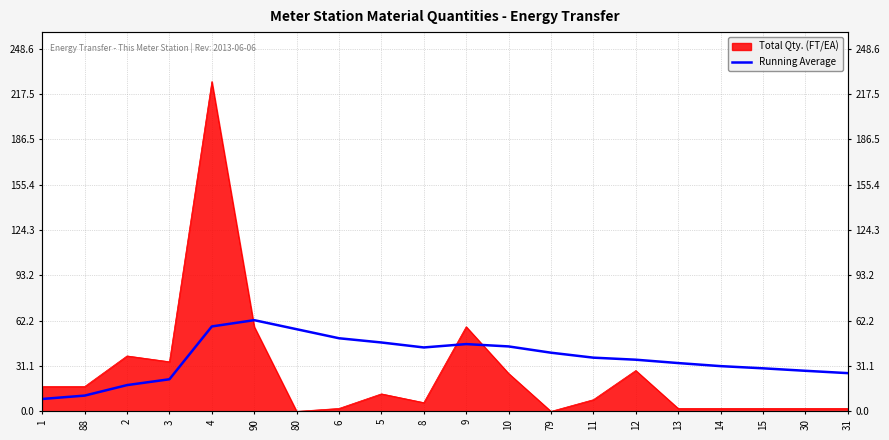

How many lines are shown in the chart?

1